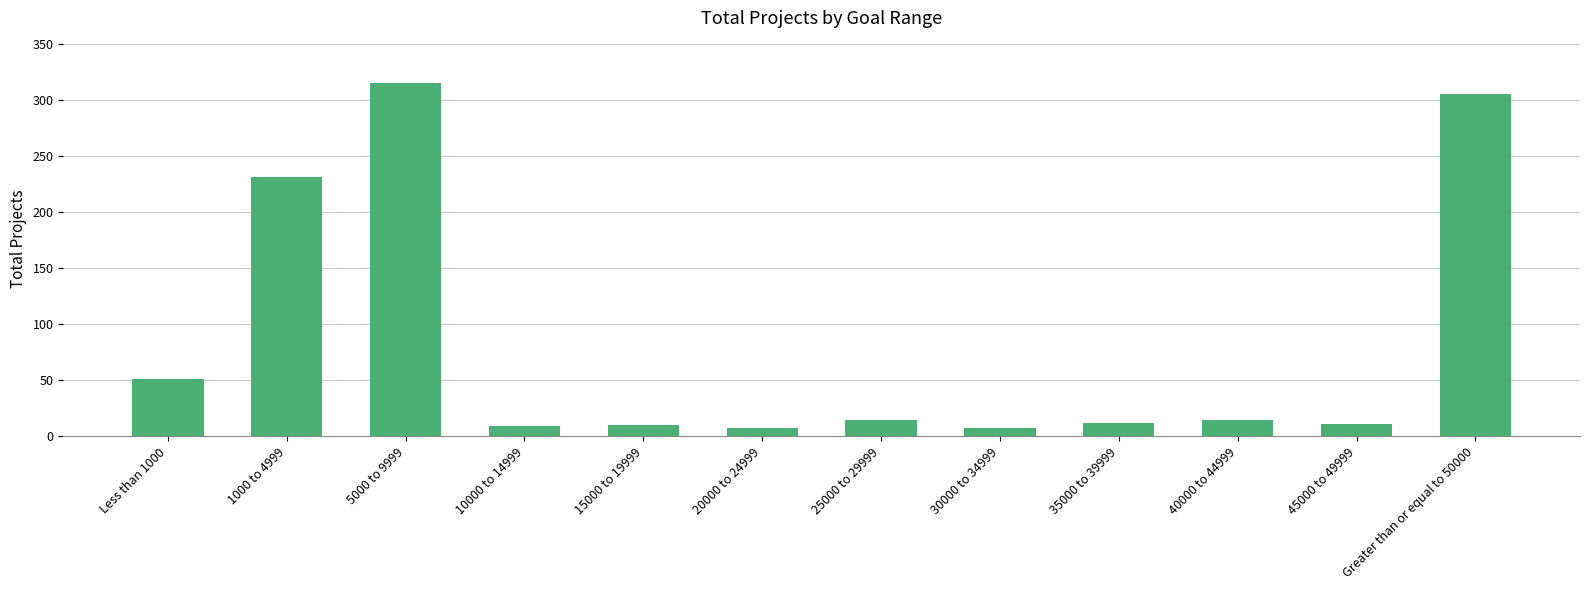

Approximately how many times larger is the value at 45000 to 49999 compared to 25000 to 29999?

0.8